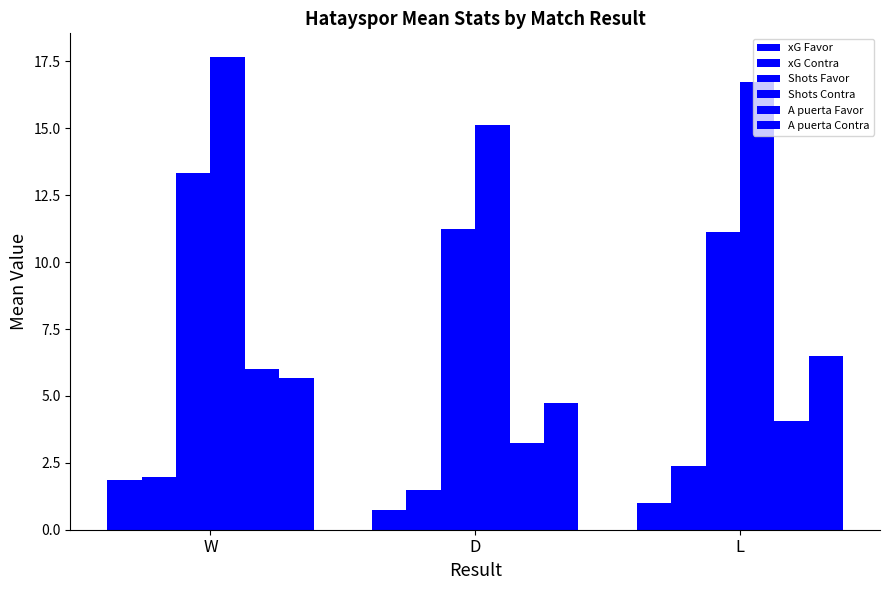

Between W and L, which series saw the biggest shift?

Shots Favor